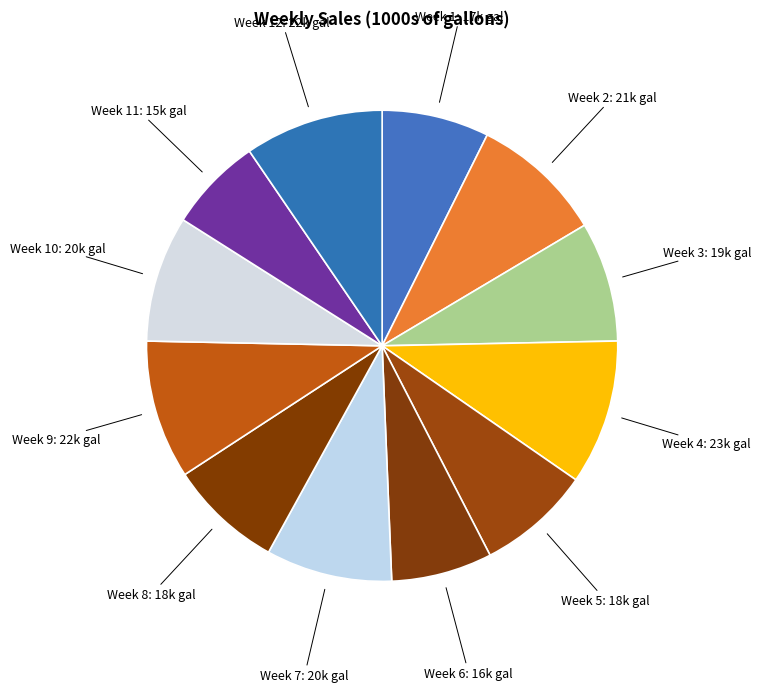

Approximately how many times larger is the value at Week 5: 18k gal compared to Week 8: 18k gal?

1.0